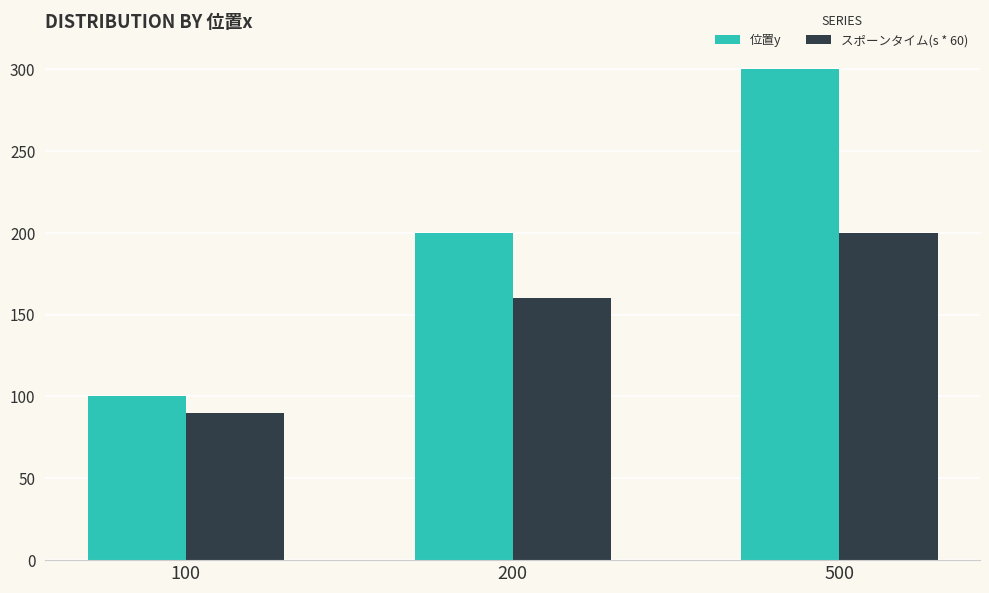

How many bars are there in total?

6